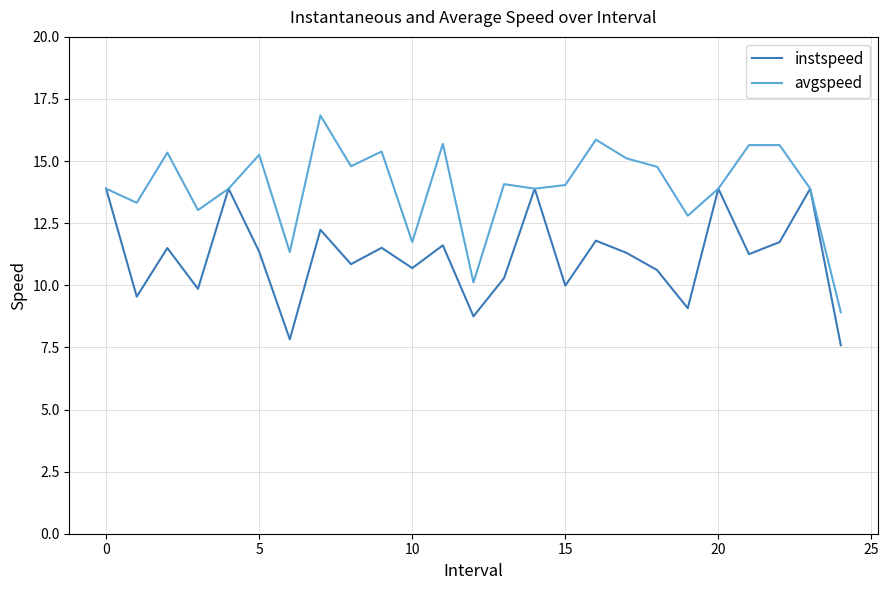

Which series has the largest total across all categories?

avgspeed